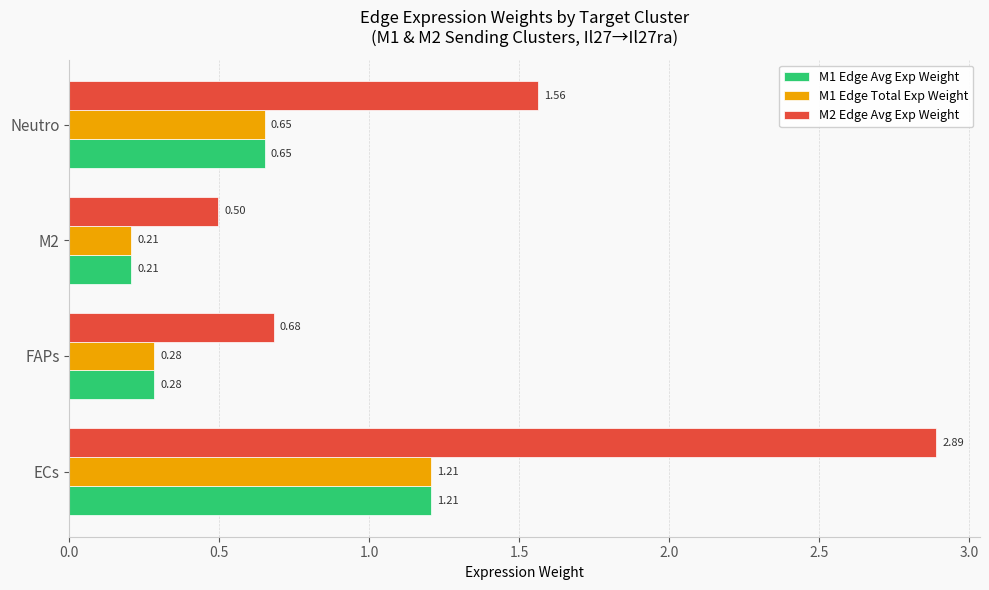

Which series has the largest total across all categories?

M2 Edge Avg Exp Weight